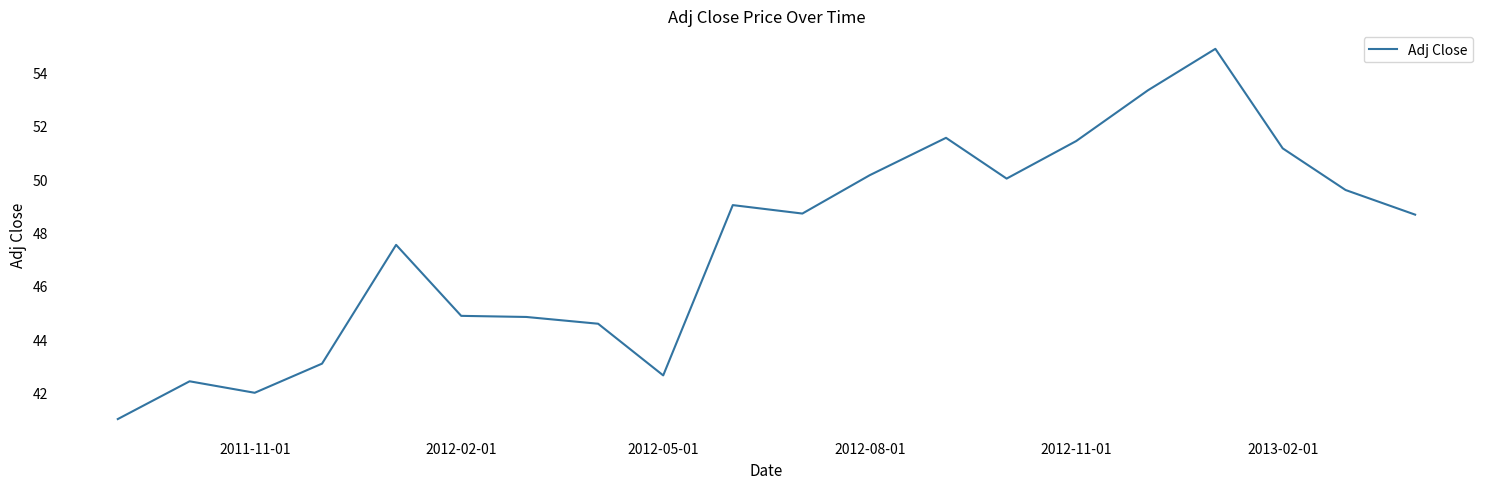

What is the difference between the maximum and minimum values?

13.9